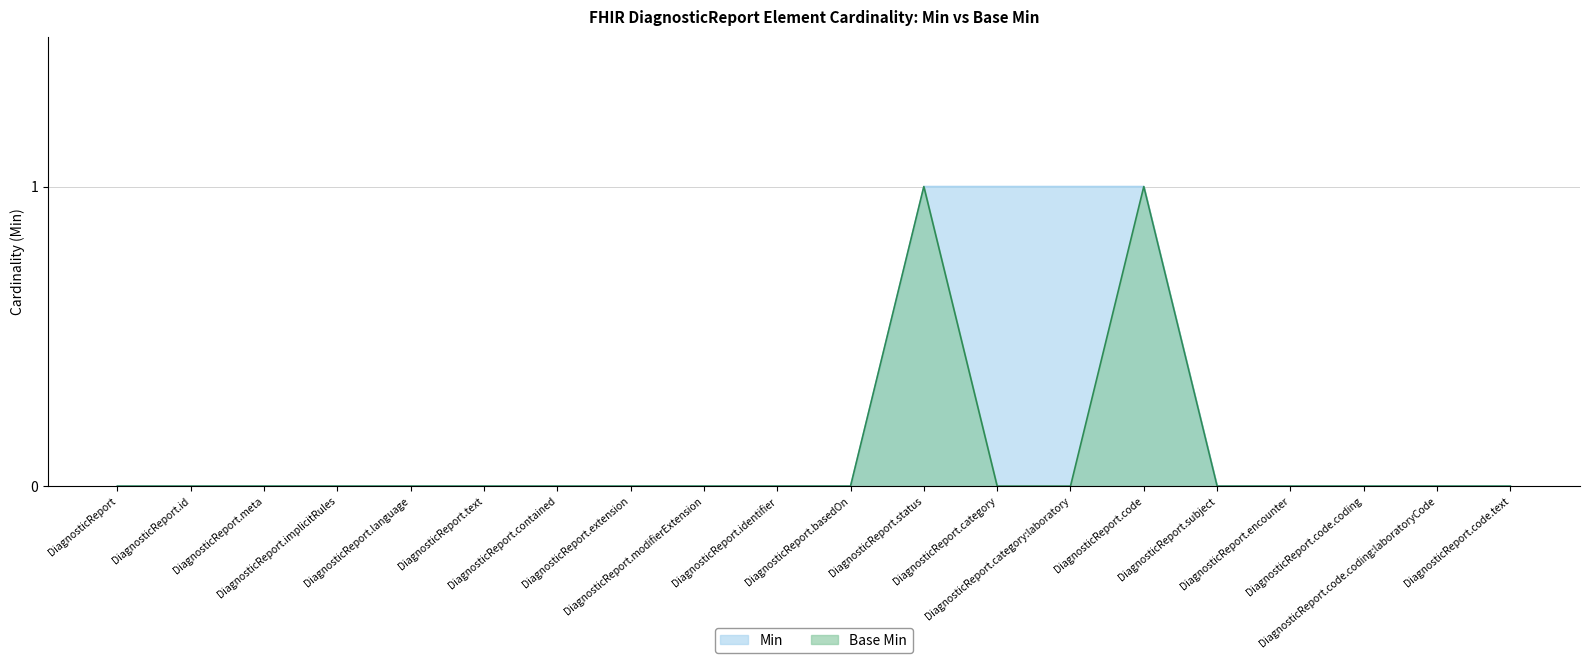

What is the label of the 10th point from the left?

DiagnosticReport.identifier